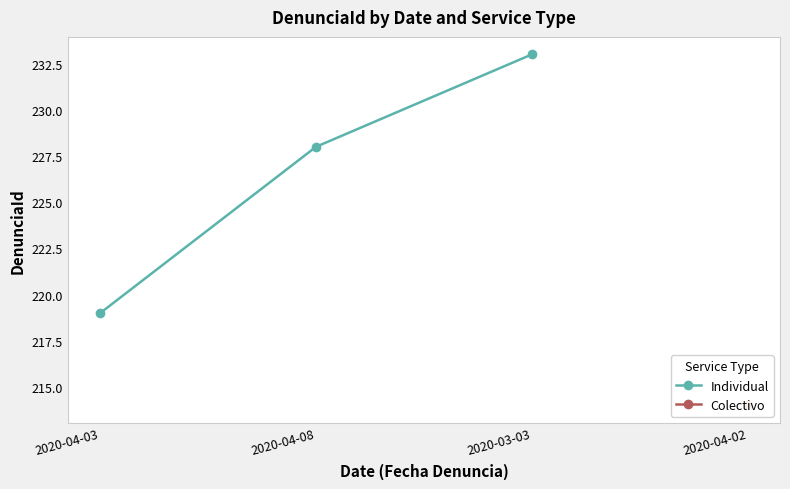

Approximately how many times larger is the value at 2020-04-08 compared to 2020-04-03?

1.0